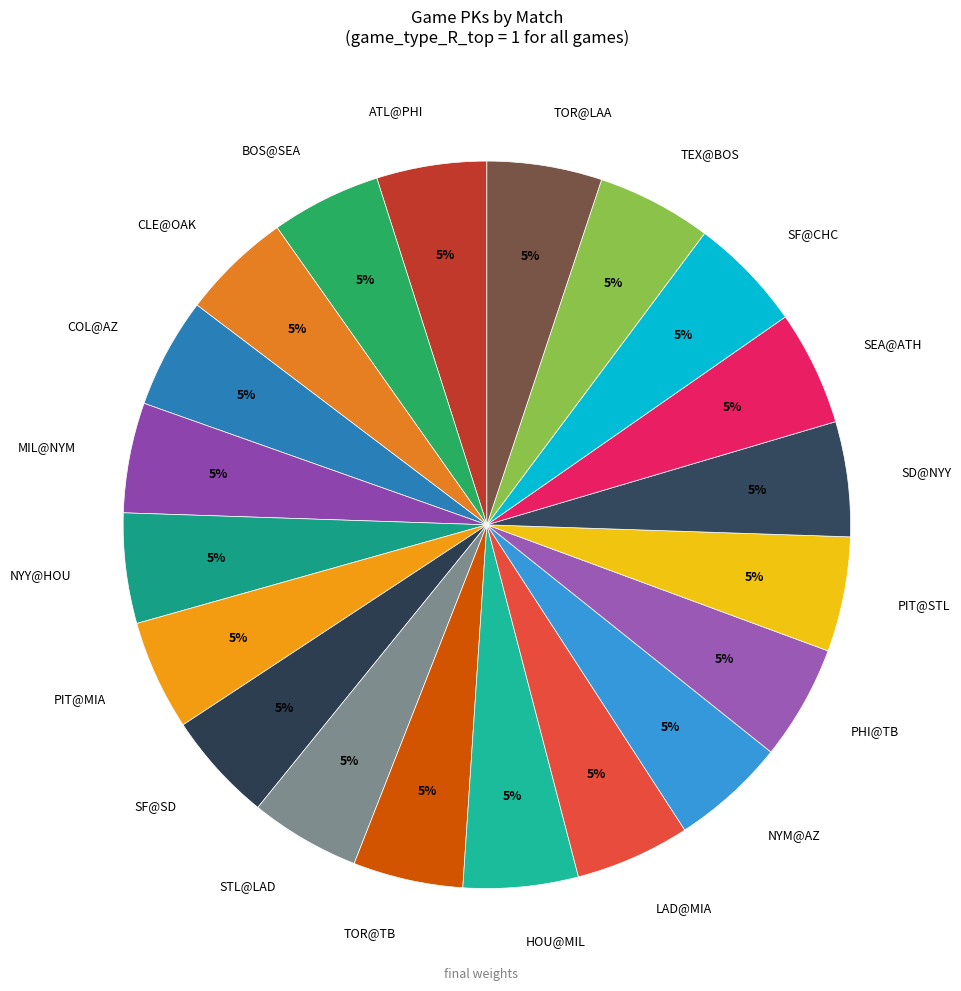

To the nearest percent, what percentage of the pie is CLE@OAK?

5%